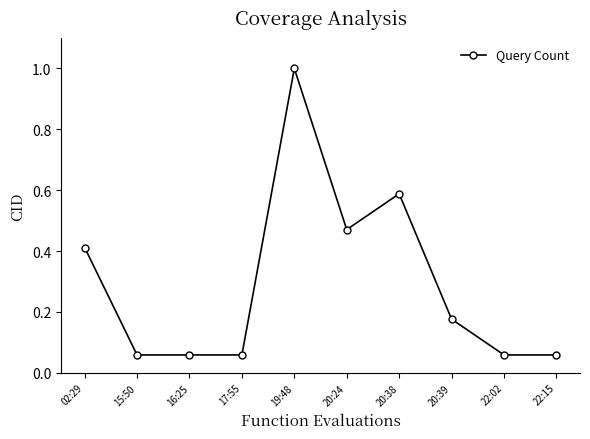

Between 02:29 and 22:02, which is larger?

02:29